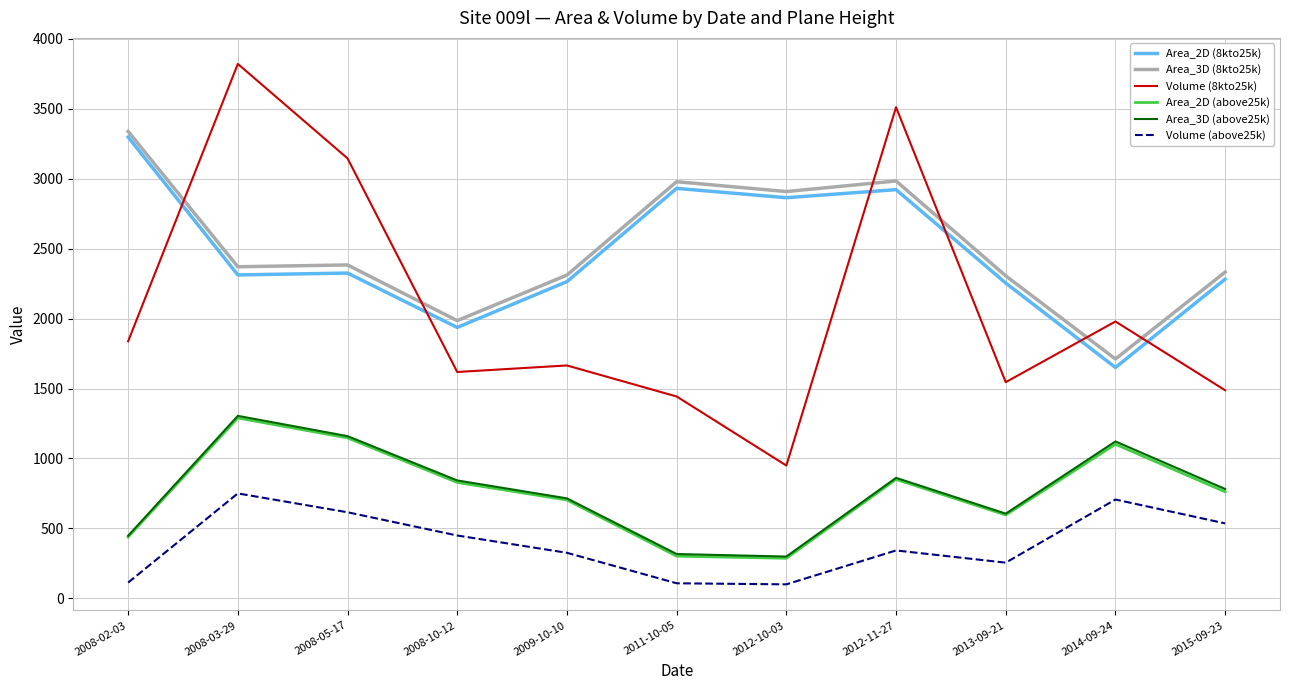

The value of Area_3D (above25k) at 2008-03-29 is 2139.1. True or false?

False